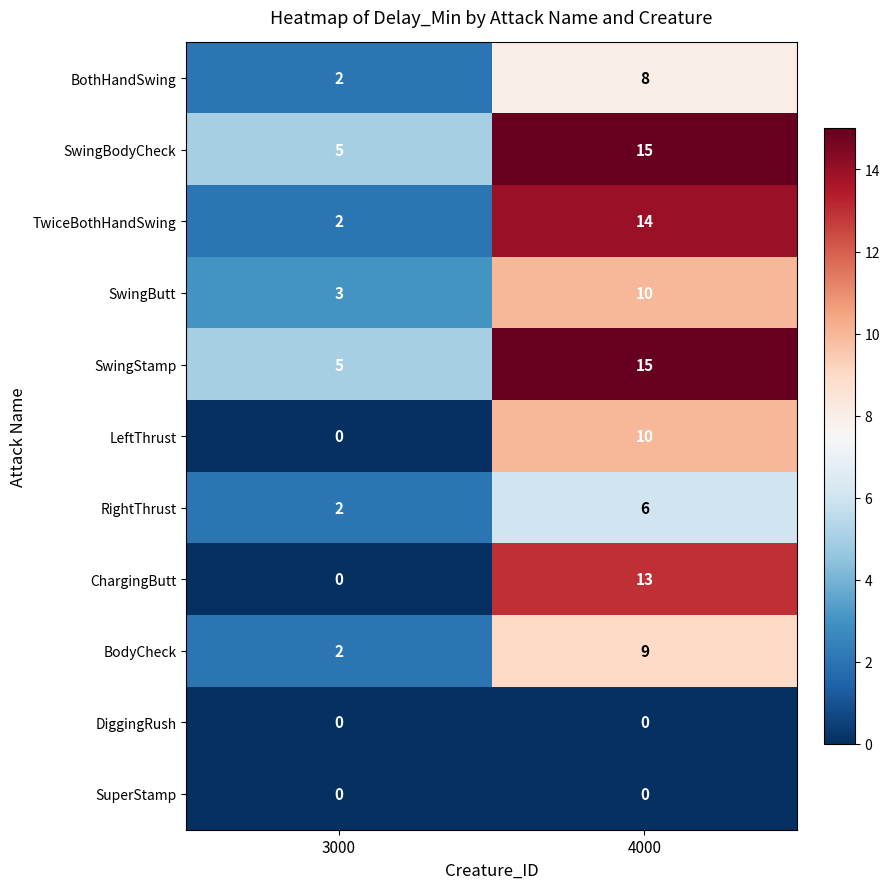

At which category is the sum across all series the highest?

4000